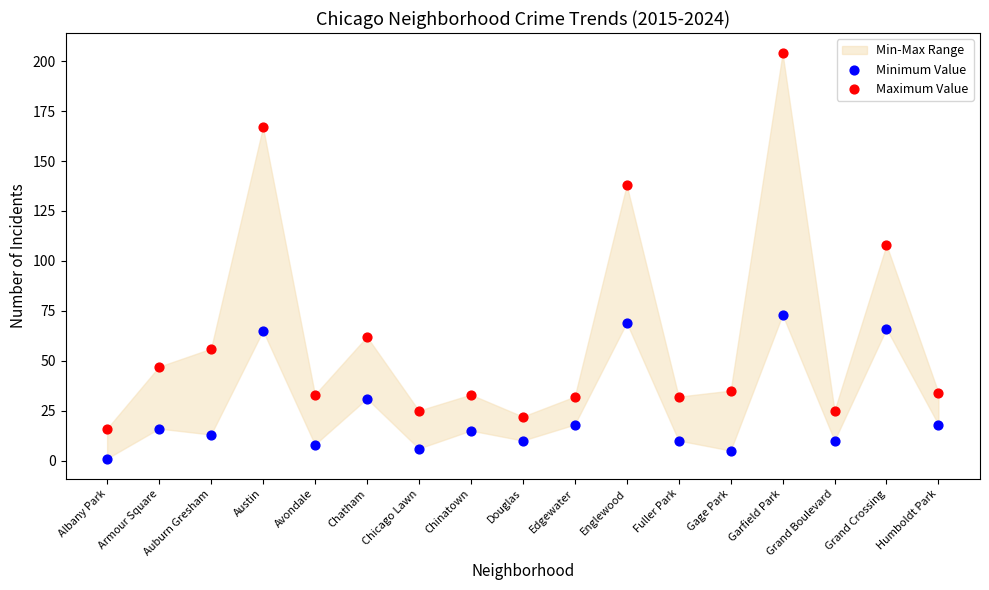

Which series reaches the minimum Y coordinate?

Minimum Value